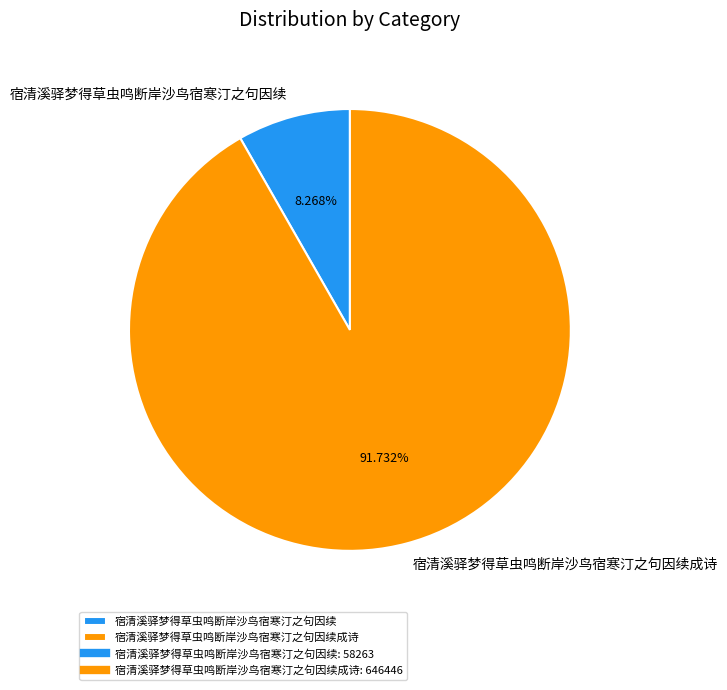

Does 宿清溪驿梦得草虫鸣断岸沙鸟宿寒汀之句因续成诗 represent more than half of the total?

Yes